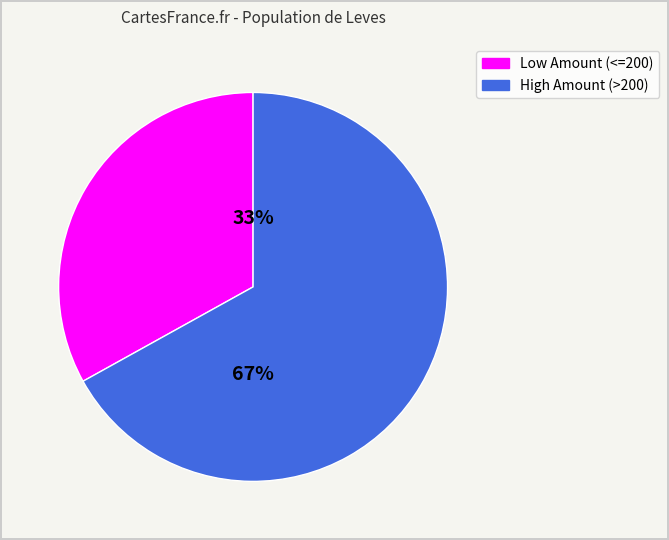

Is there a majority slice in this chart?

Yes